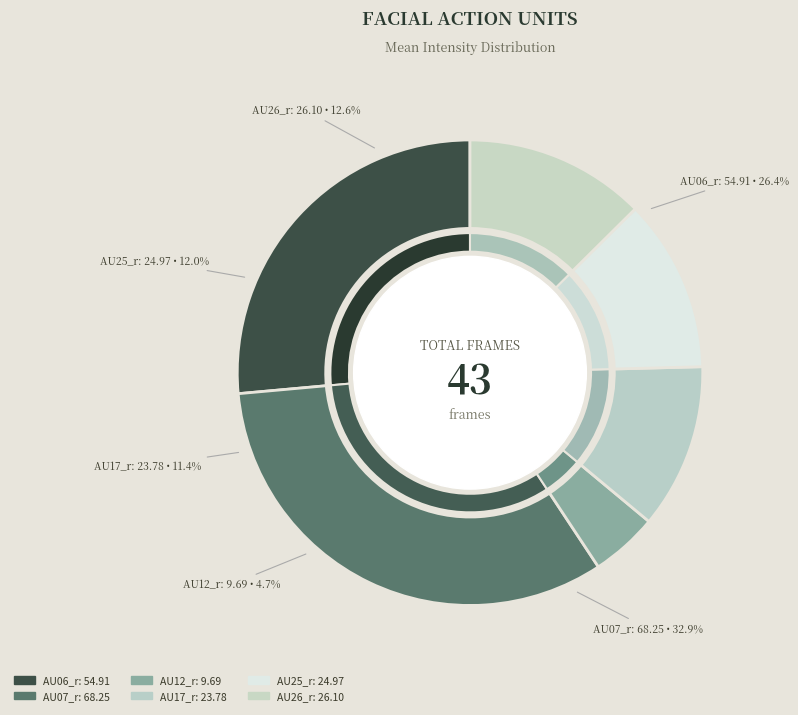

How much of the chart is everything except AU26_r?

87.4%